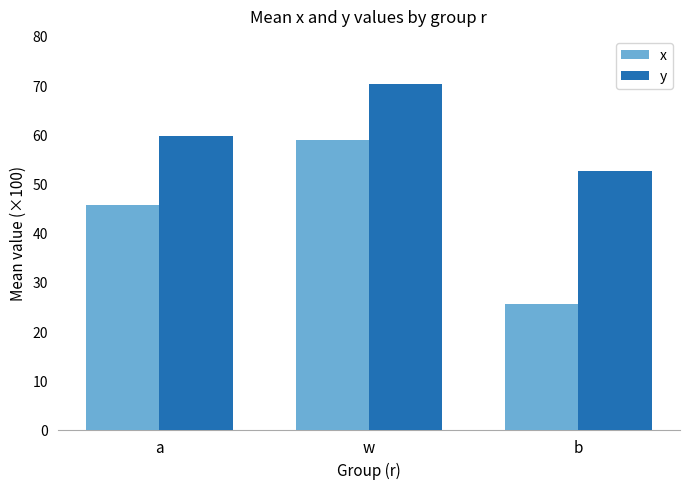

At which category is the sum across all series the highest?

w